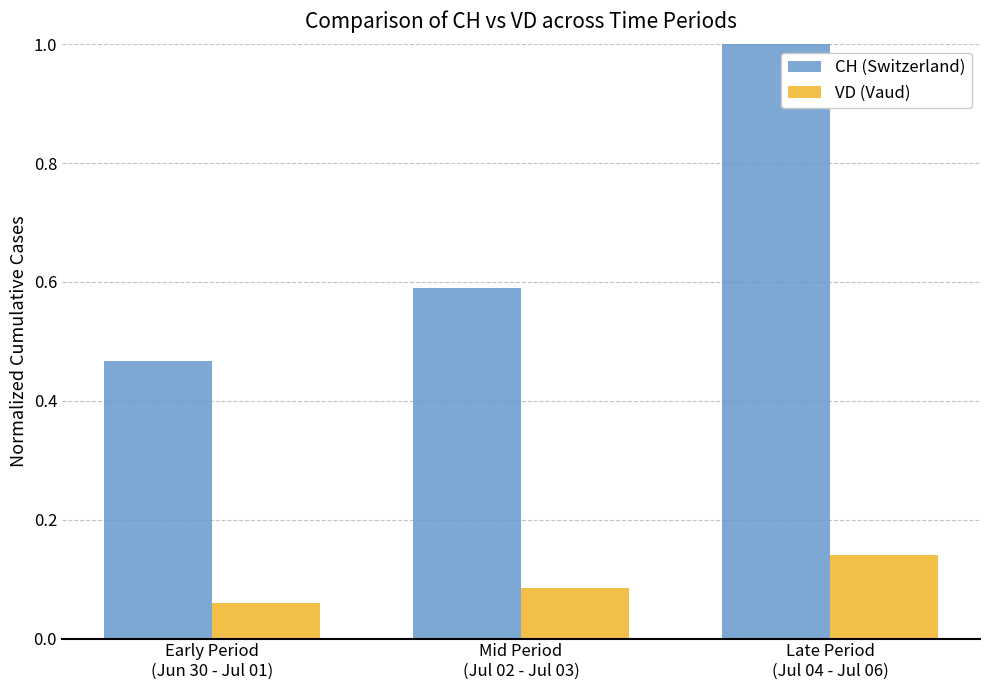

What is the label of the 1st bar from the right?

Late Period
(Jul 04 - Jul 06)